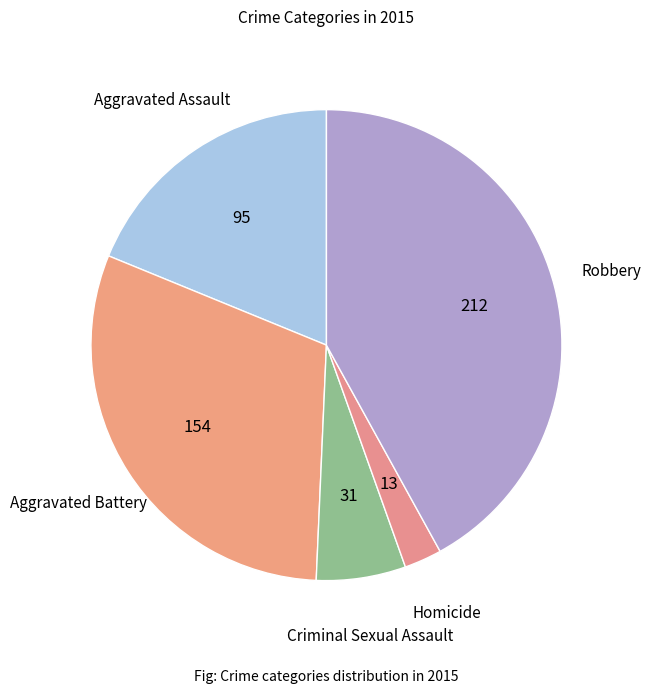

Is there a majority slice in this chart?

No